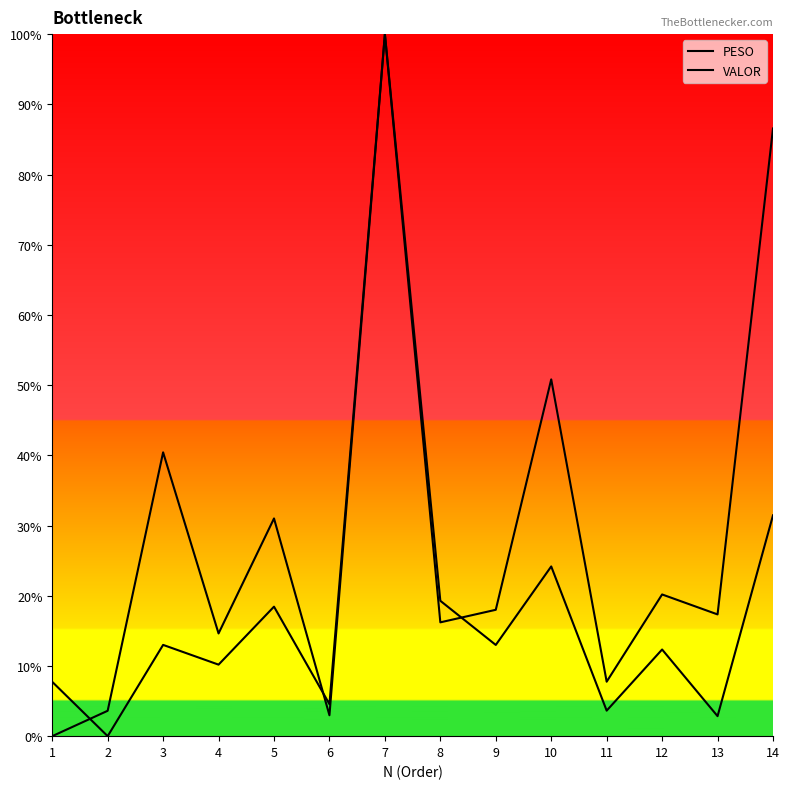

What is the sum of all PESO values?

4.1